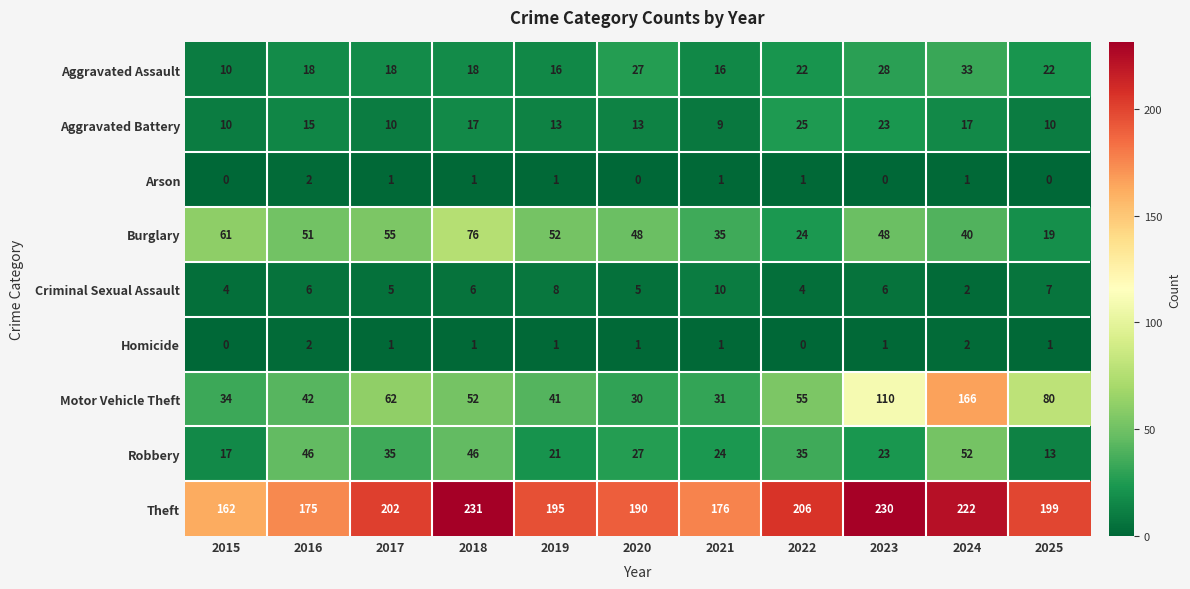

At 2025, list the series in order from smallest to largest.

Arson, Homicide, Criminal Sexual Assault, Aggravated Battery, Robbery, Burglary, Aggravated Assault, Motor Vehicle Theft, Theft